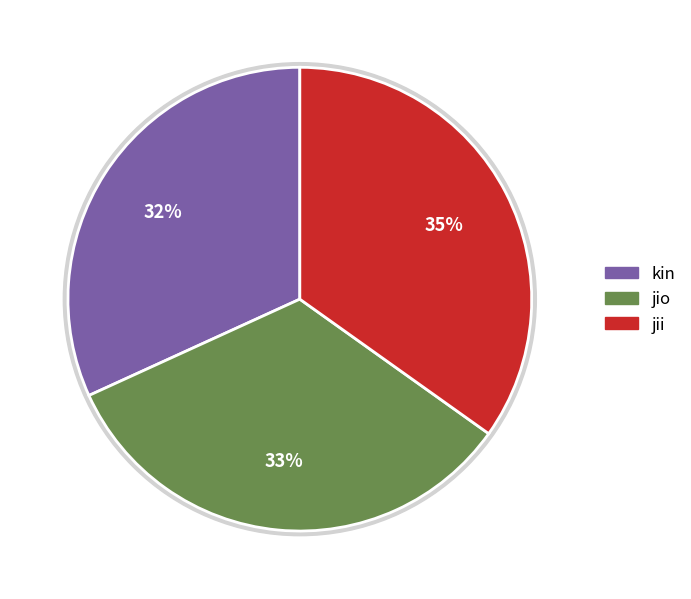

Which slice is the largest?

jii